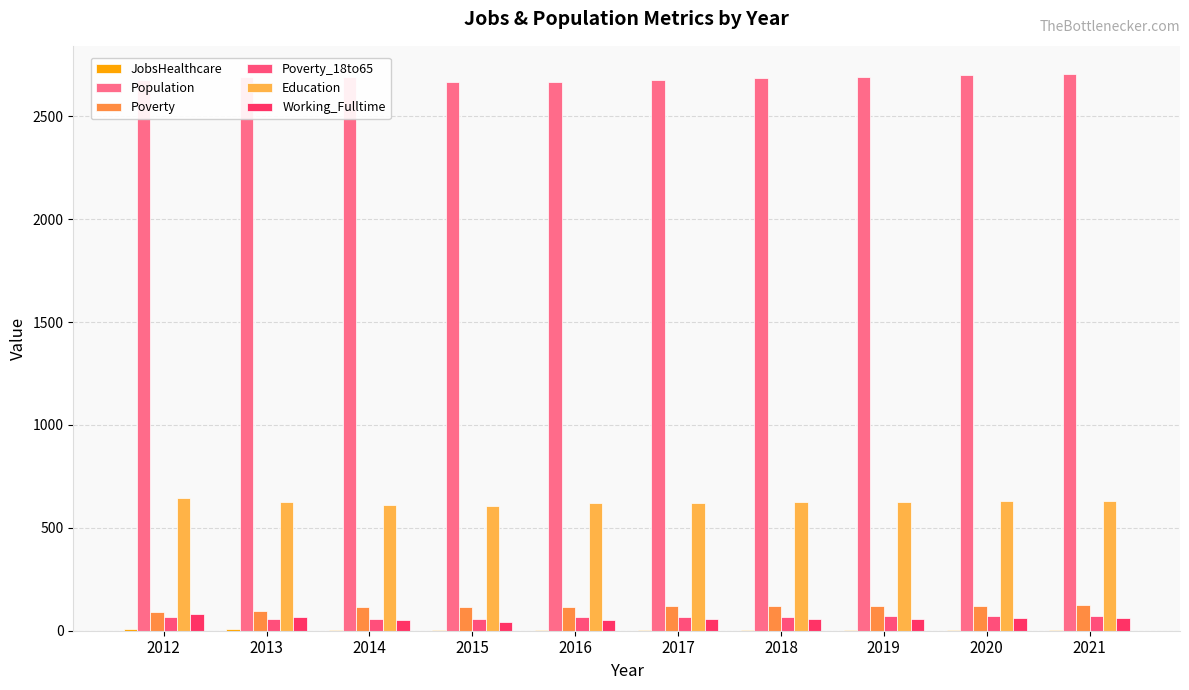

What is the sum of the Poverty_18to65 values at 2015 and 2014?

116